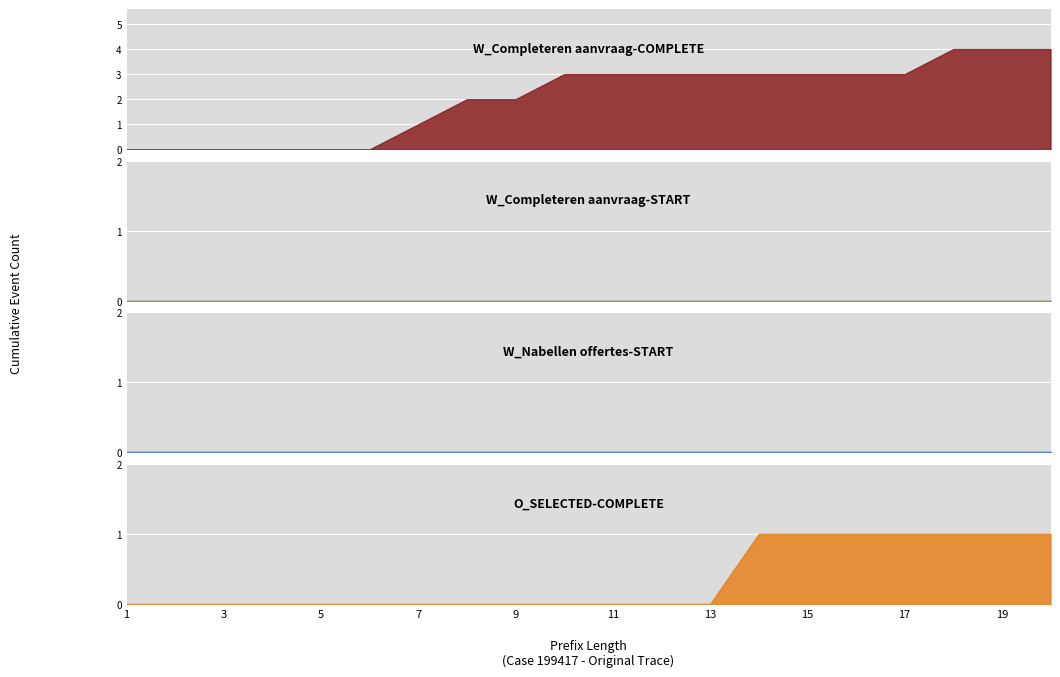

What is the difference between the maximum and minimum values in the W_Completeren aanvraag-COMPLETE series?

4